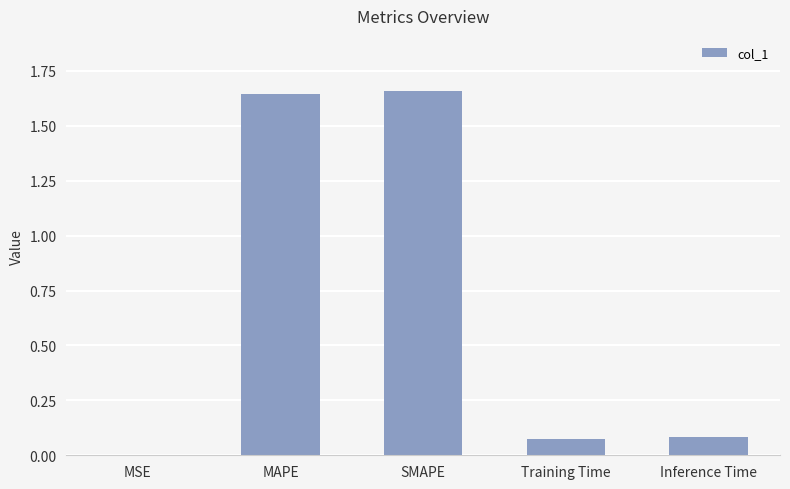

True or false: the data shows 2.3 at SMAPE.

False